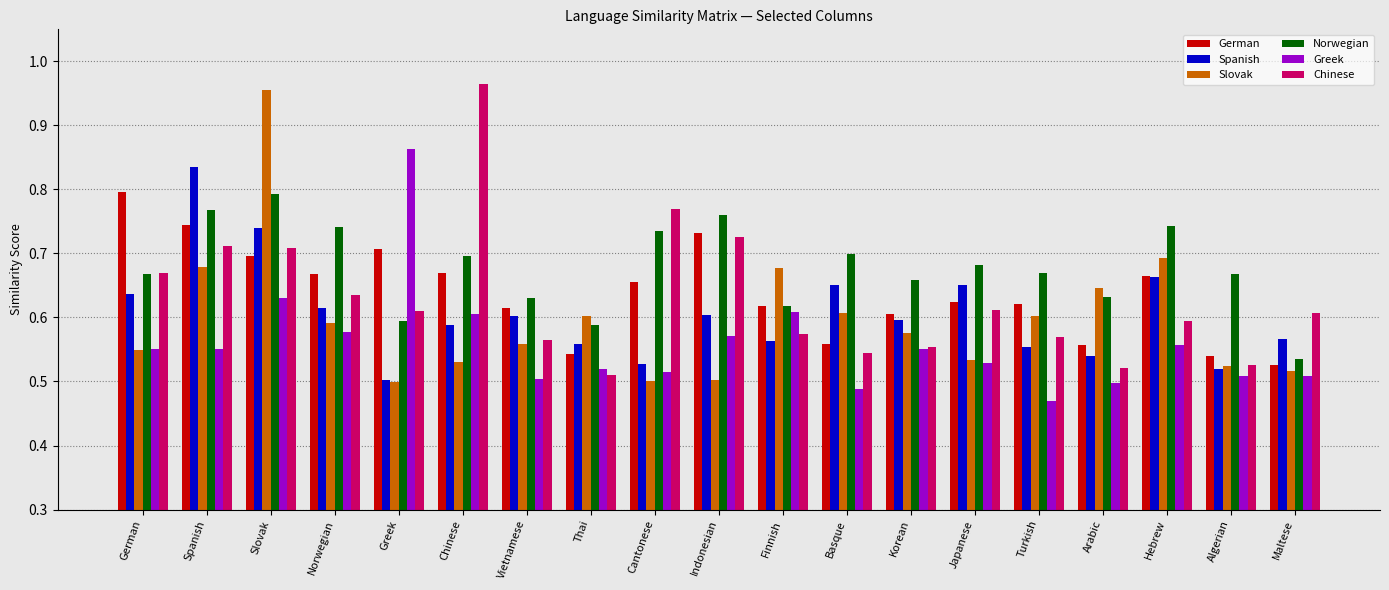

Is it true that Chinese equals 0.7 at Slovak?

True